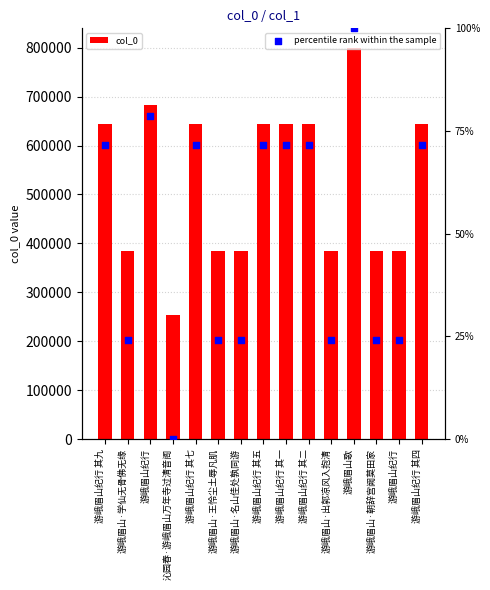

Which series reaches the minimum Y coordinate?

col_0